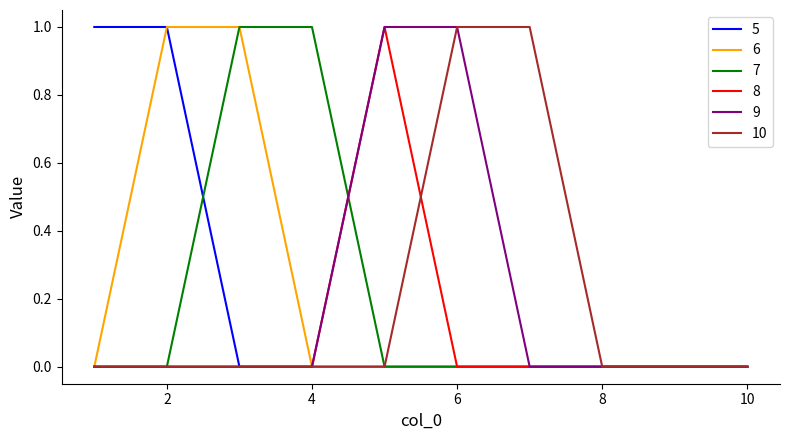

What is the value of the 7 point at the 4th from the left?

1